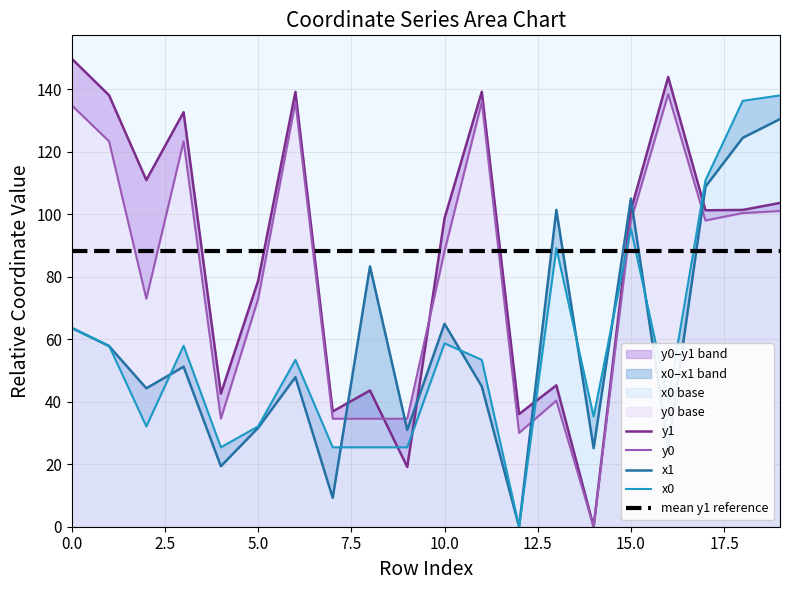

What is the sum of all y0 values?

1632.7